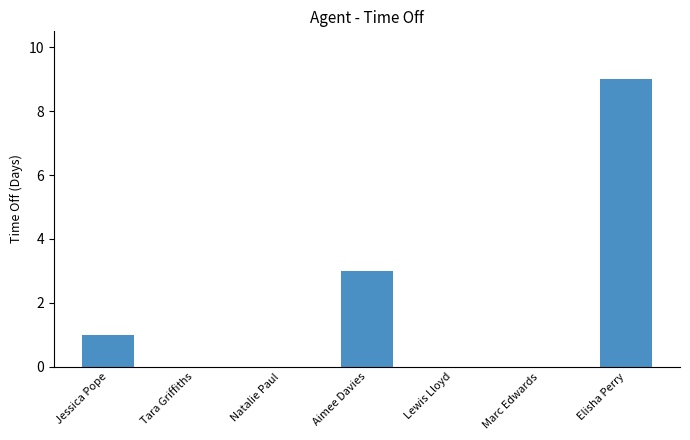

The value at Aimee Davies is 1. True or false?

False